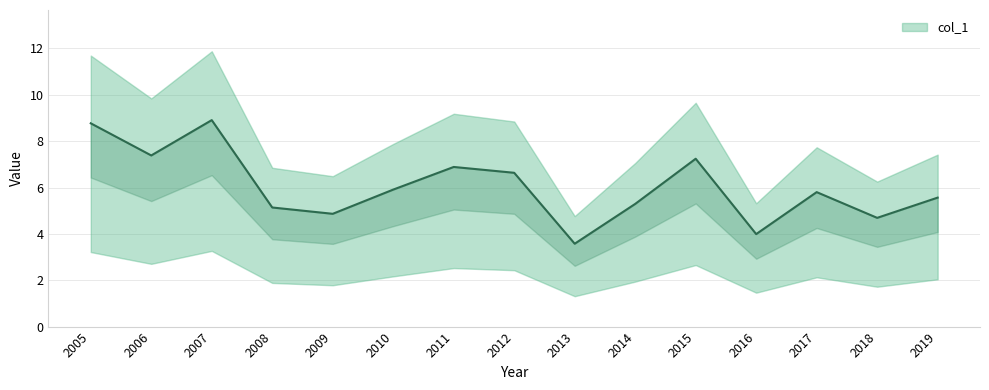

Rank the categories by value from highest to lowest.

2007, 2005, 2006, 2015, 2011, 2012, 2010, 2017, 2019, 2014, 2008, 2009, 2018, 2016, 2013